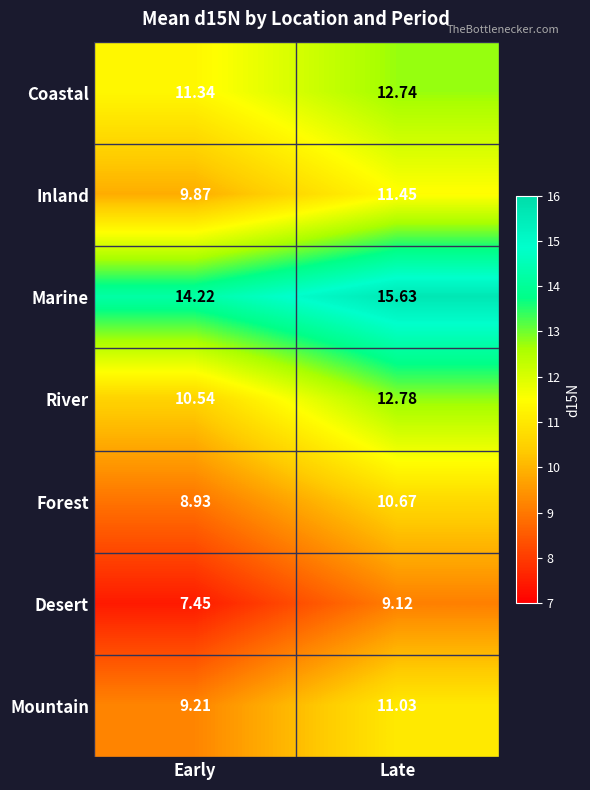

Which label corresponds to the smallest value in the chart?

Early